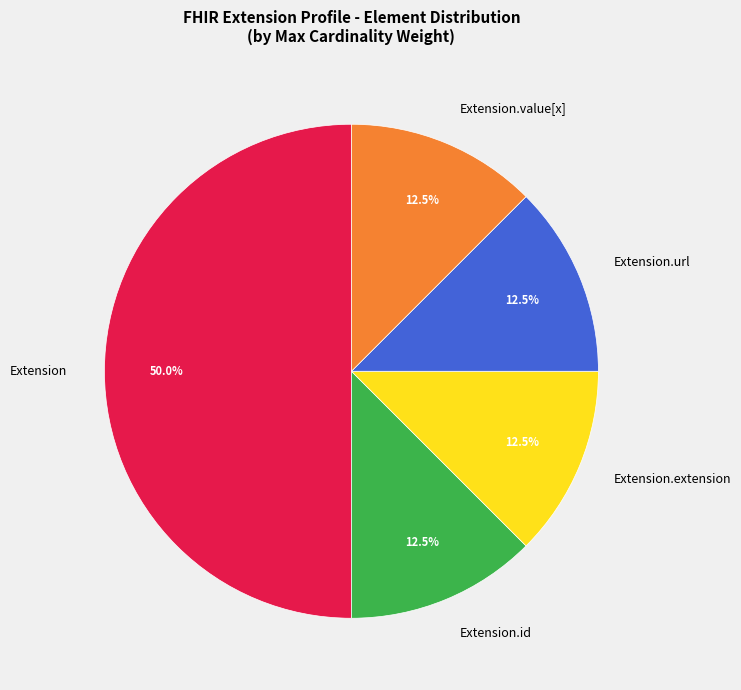

To the nearest percent, what is the average slice percentage?

20%